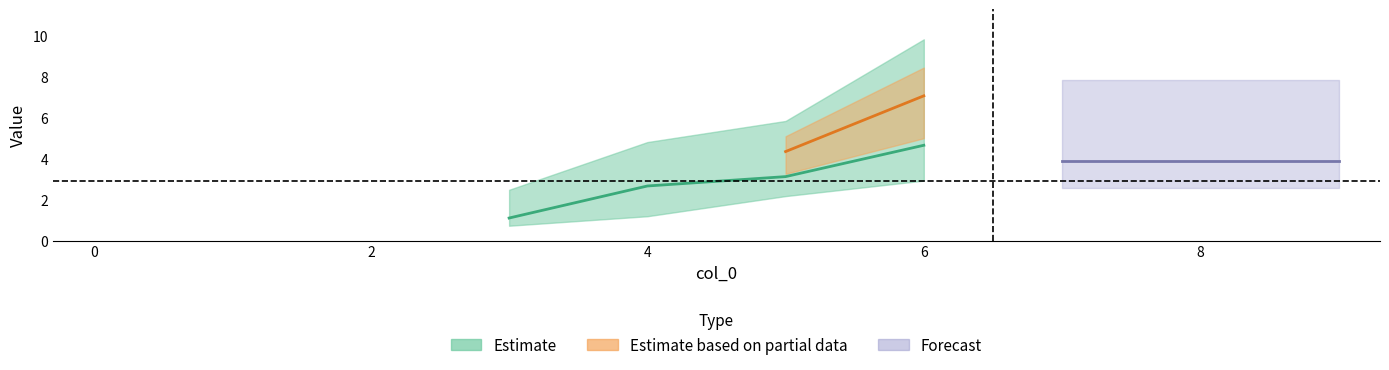

The value of 1 at 3 is 1.0. True or false?

False